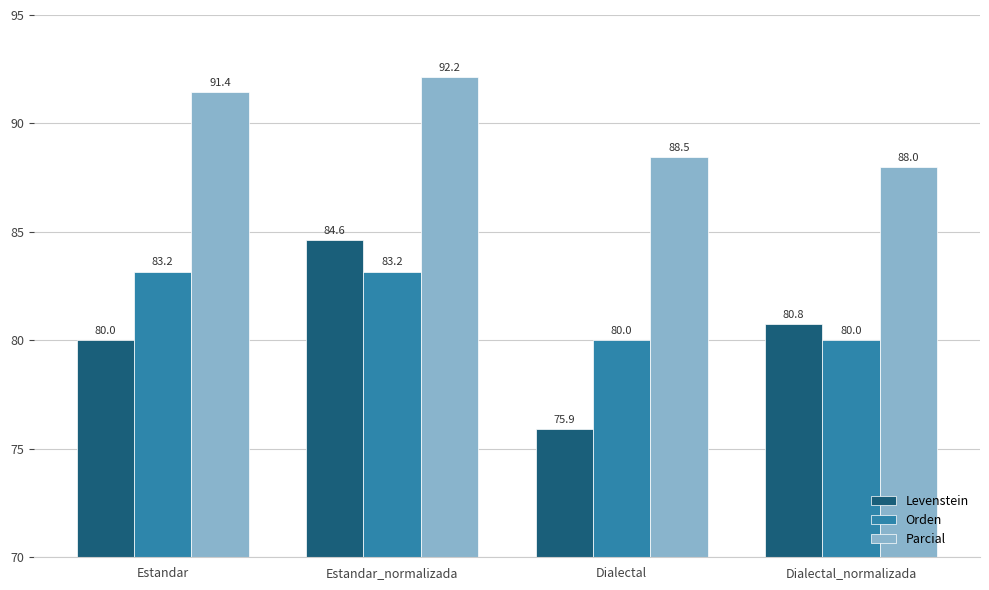

Is the value of Levenstein at Dialectal greater than the value of Parcial at Estandar?

No